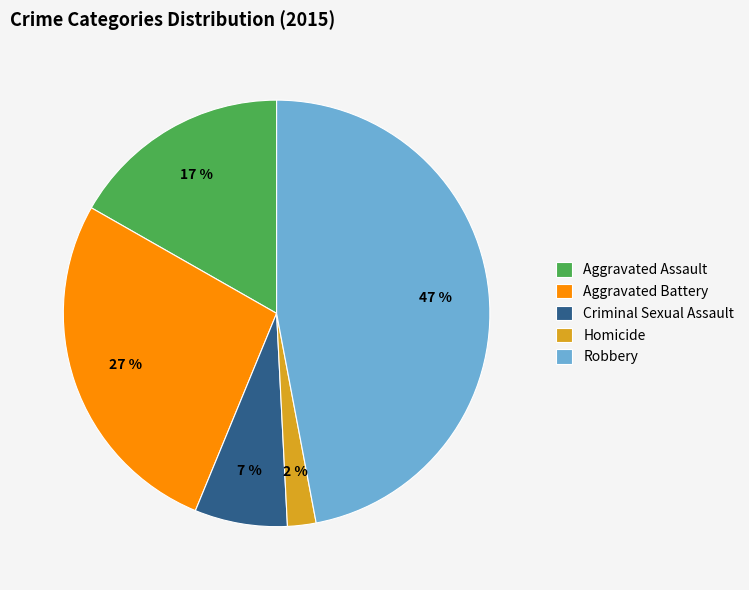

Do Robbery and Homicide together represent more than half of the pie?

No